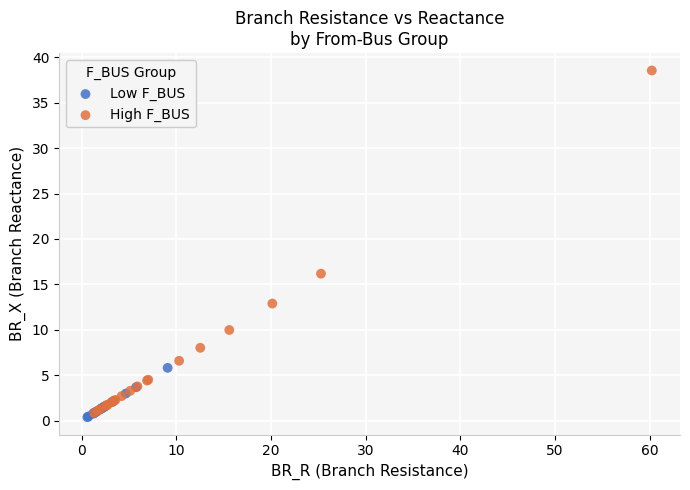

What are all the series names shown in the legend?

Low F_BUS, High F_BUS